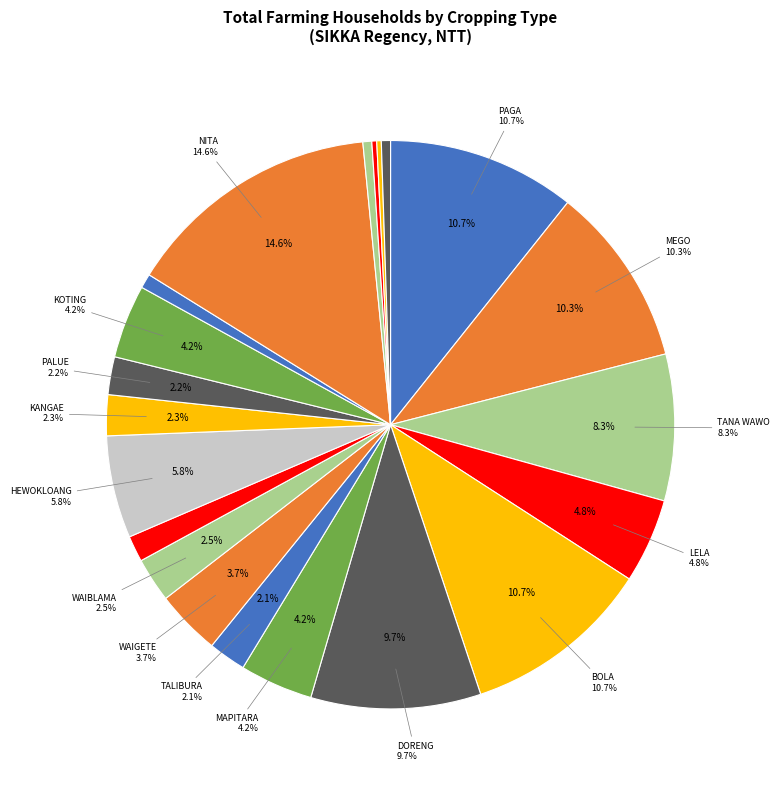

To the nearest percent, what percentage of the pie is LELA?

5%